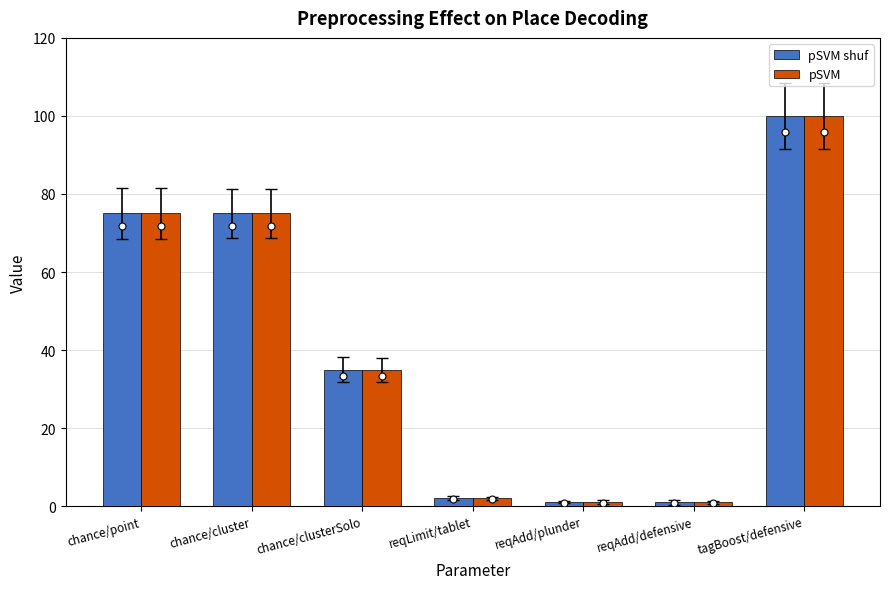

How many data points in pSVM are less than 35?

3